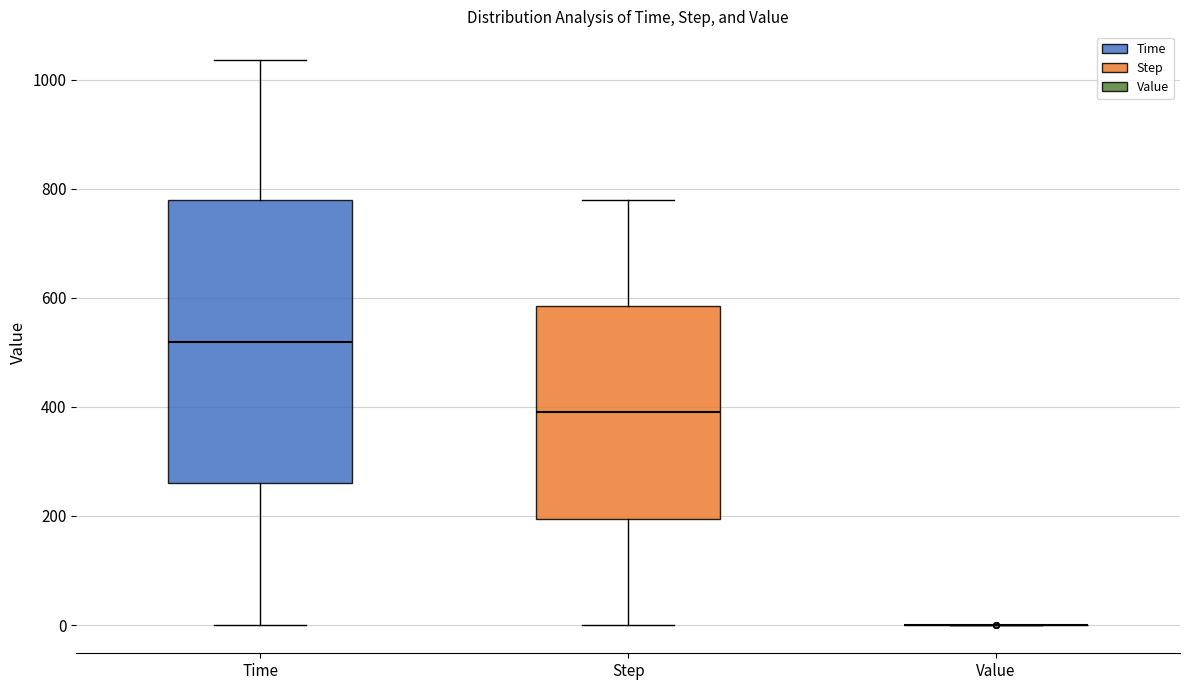

Reading left to right, transcribe this box plot: for each box, give where its median line is, the range the box spans, and where its two whiskers end, as read against the y-axis. The values are not printed on the chart, so give them approximately, as read against the axis.

Time: median 520, box 260 to 780, whiskers 0 to 1040
Step: median 400, box 200 to 580, whiskers 0 to 780
Value: box collapsed to a line at 0, whiskers 0 to 0